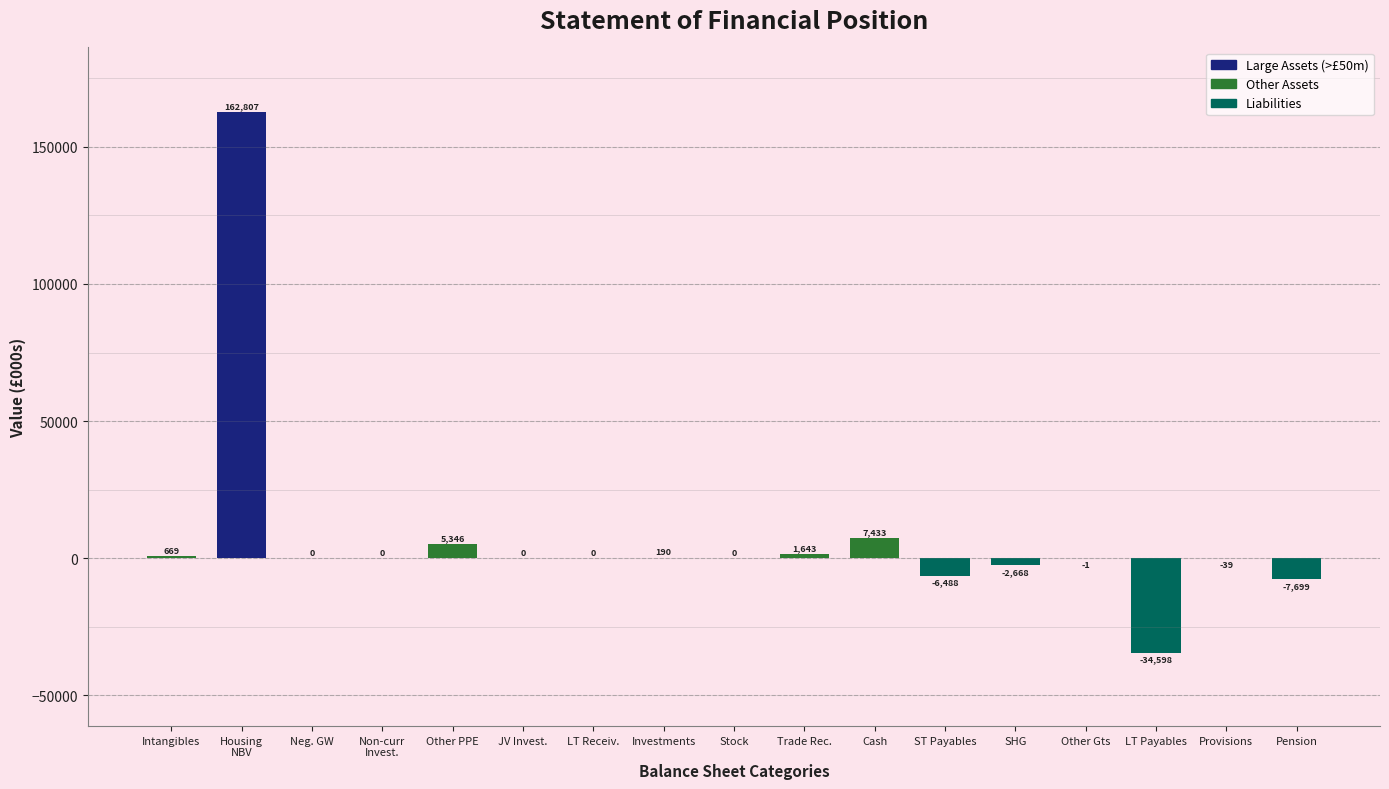

At which label does the data first exceed 0?

Intangibles